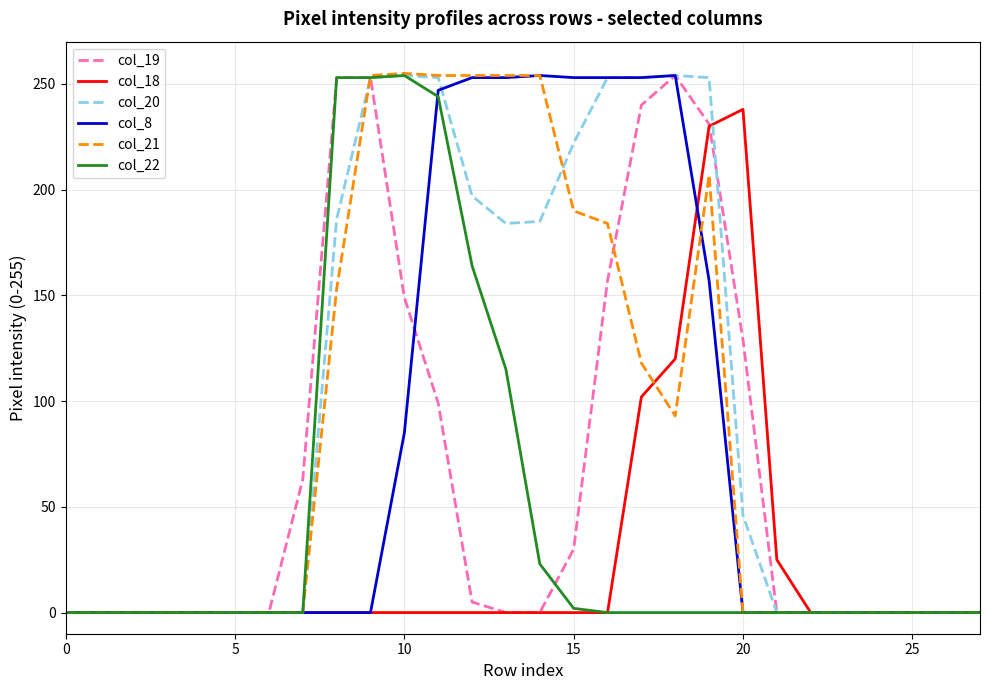

Which series has the largest total across all categories?

col_20